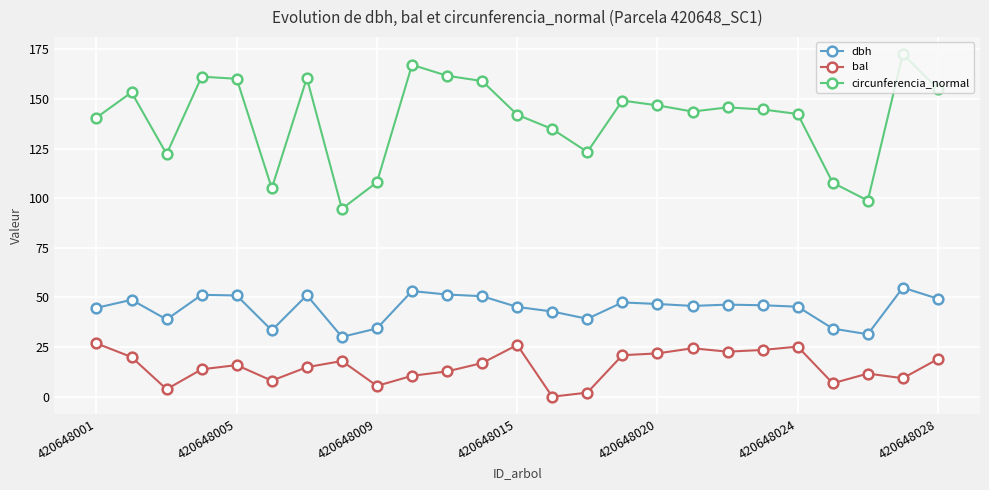

True or false: dbh has more than 0 points higher than both neighbors.

True